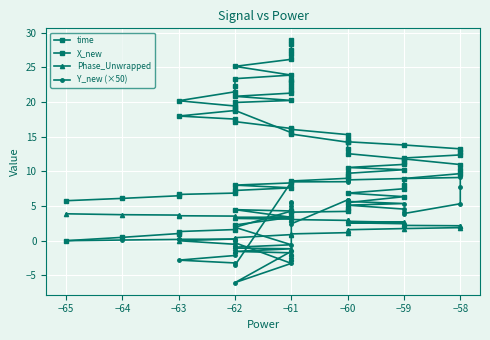

How many interior local peaks does the Y_new (×50) series have?

4